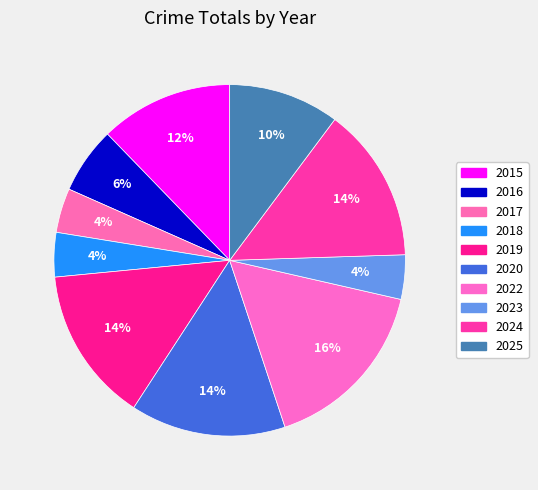

To the nearest percent, what is the average slice percentage?

10%